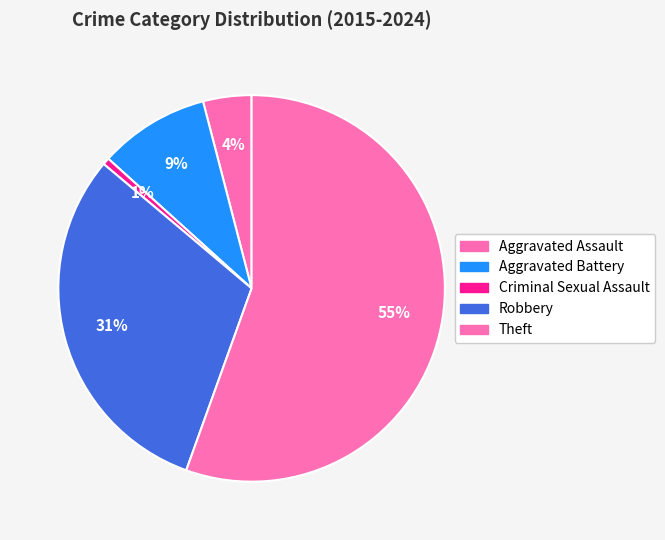

How many slices are in this pie chart?

5